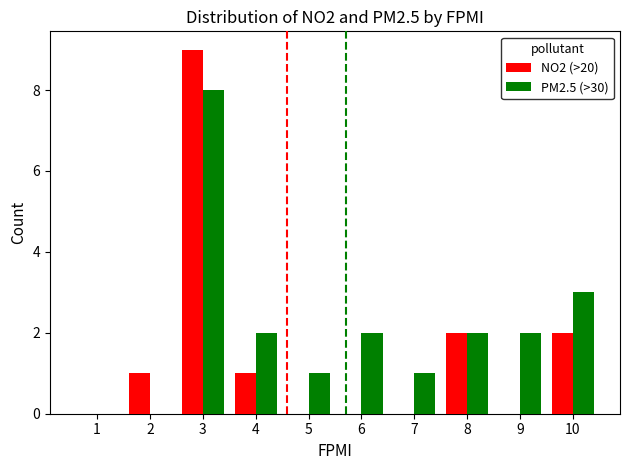

The NO2 (>20) series shows 0 at 2. True or false?

False